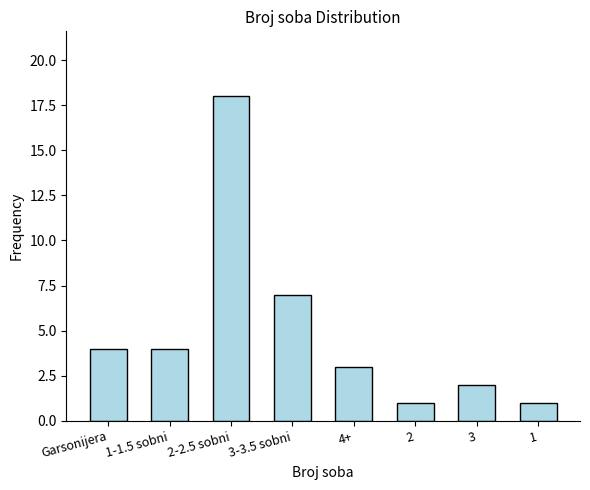

The value at 1 is 1. True or false?

True